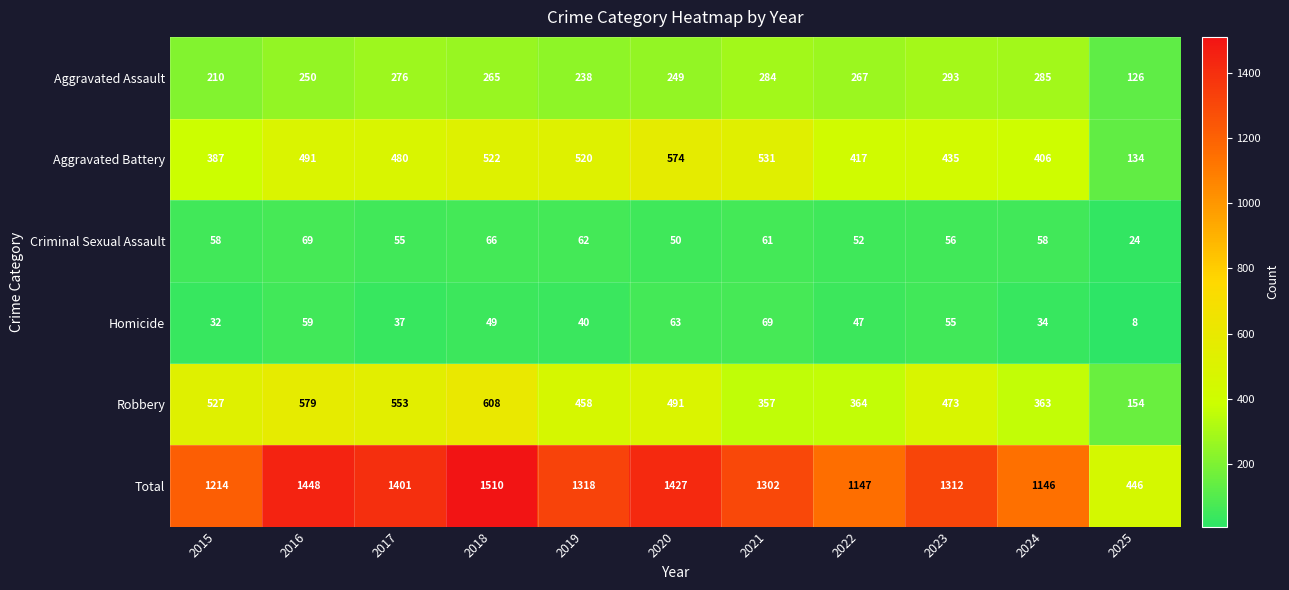

Which category has the lowest value in the Homicide series?

2025